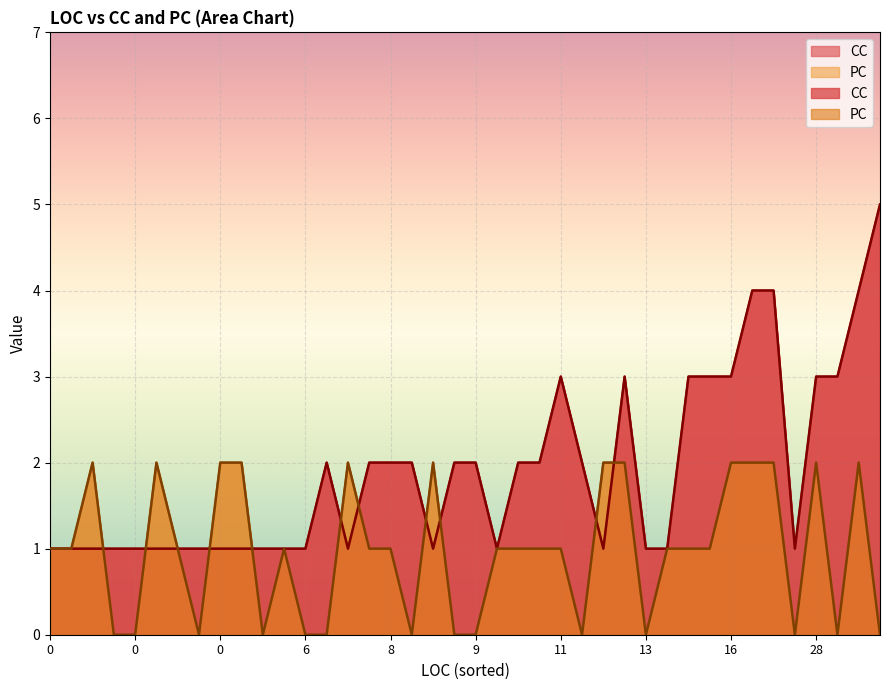

True or false: CC has a value of 0 at 12.

False